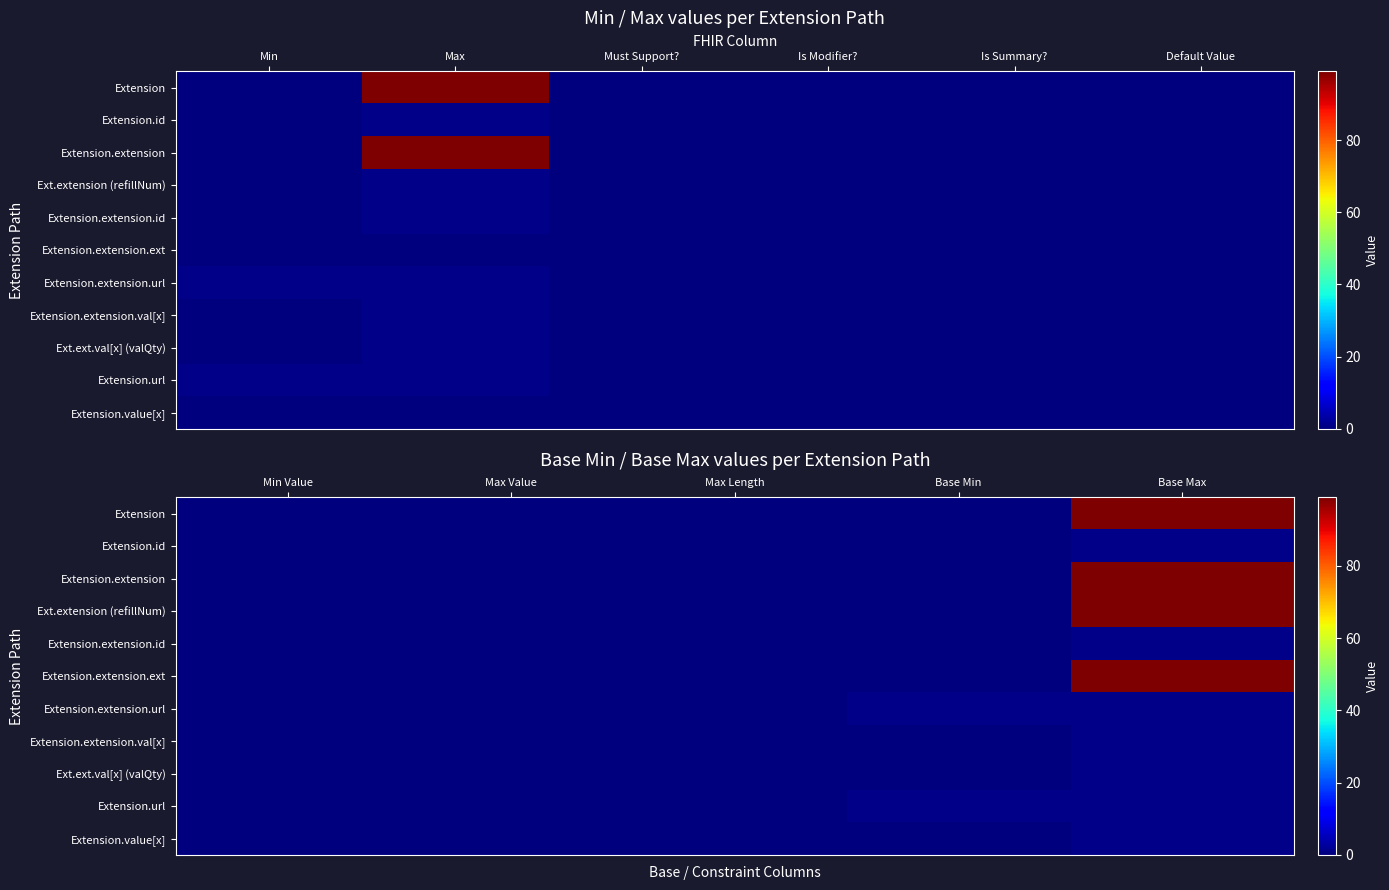

The Extension.id series shows 1 at Base Min. True or false?

False